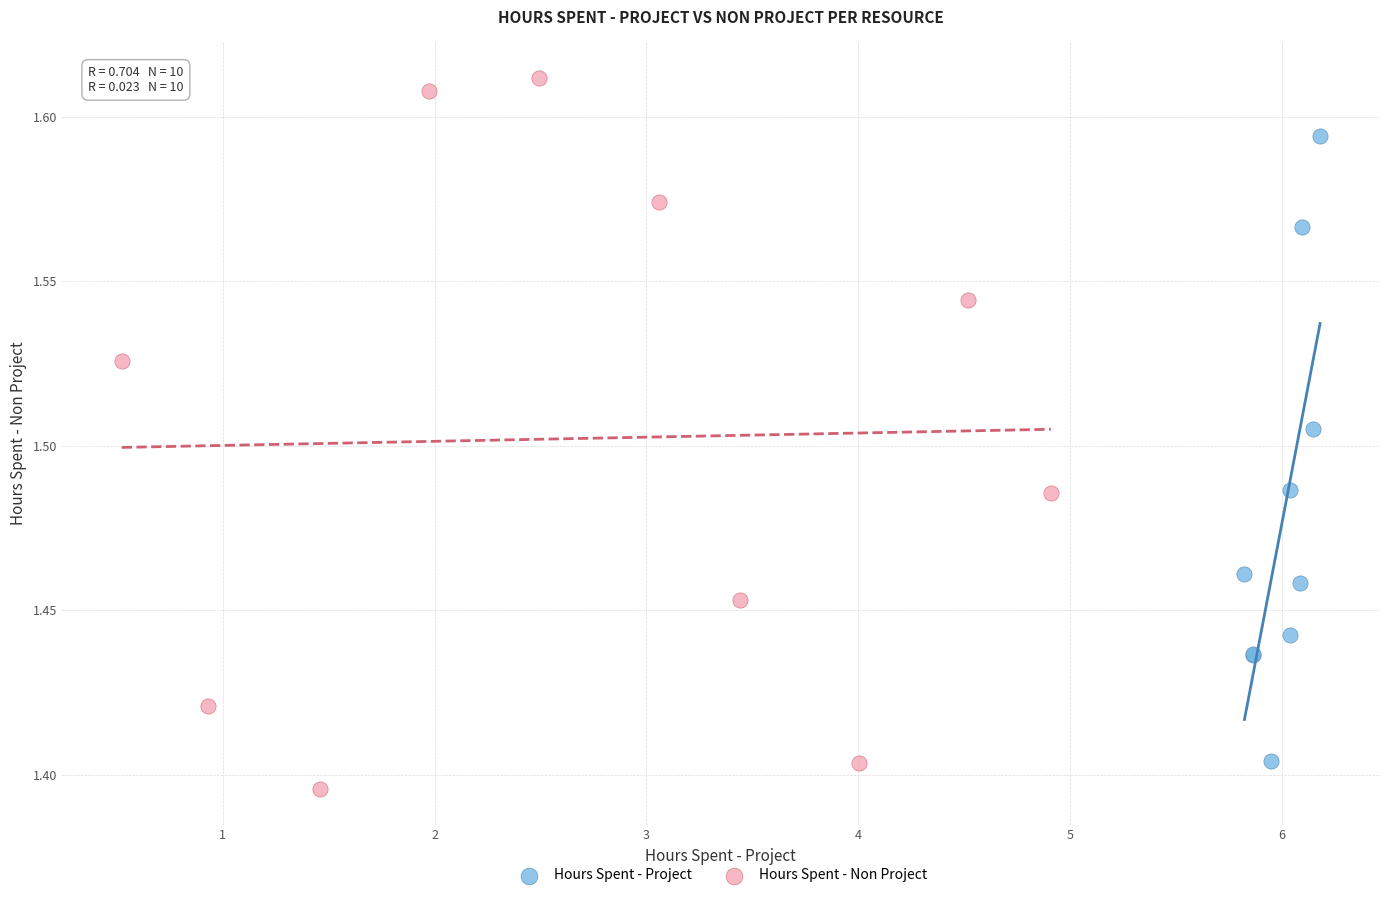

Which series has the largest Y range (max minus min)?

Hours Spent - Non Project